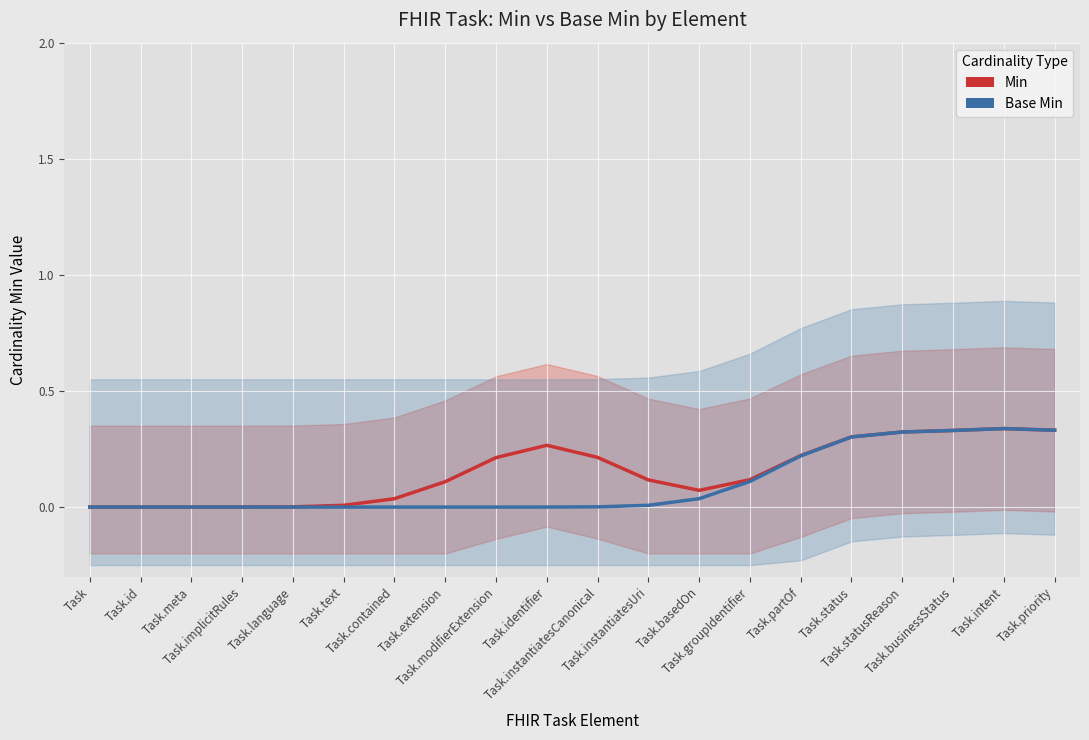

Reading right to left, list all the values displayed in this chart.

Min: 0.3	0.3	0.3	0.3	0.3	0.2	0.1	0.1	0.1	0.2	0.3	0.2	0.1	0.0	0.0	0.0	0.0	0.0	0.0	0.0
Base Min: 0.3	0.3	0.3	0.3	0.3	0.2	0.1	0.0	0.0	0.0	0.0	0.0	0.0	0.0	0.0	0.0	0.0	0.0	0.0	0.0